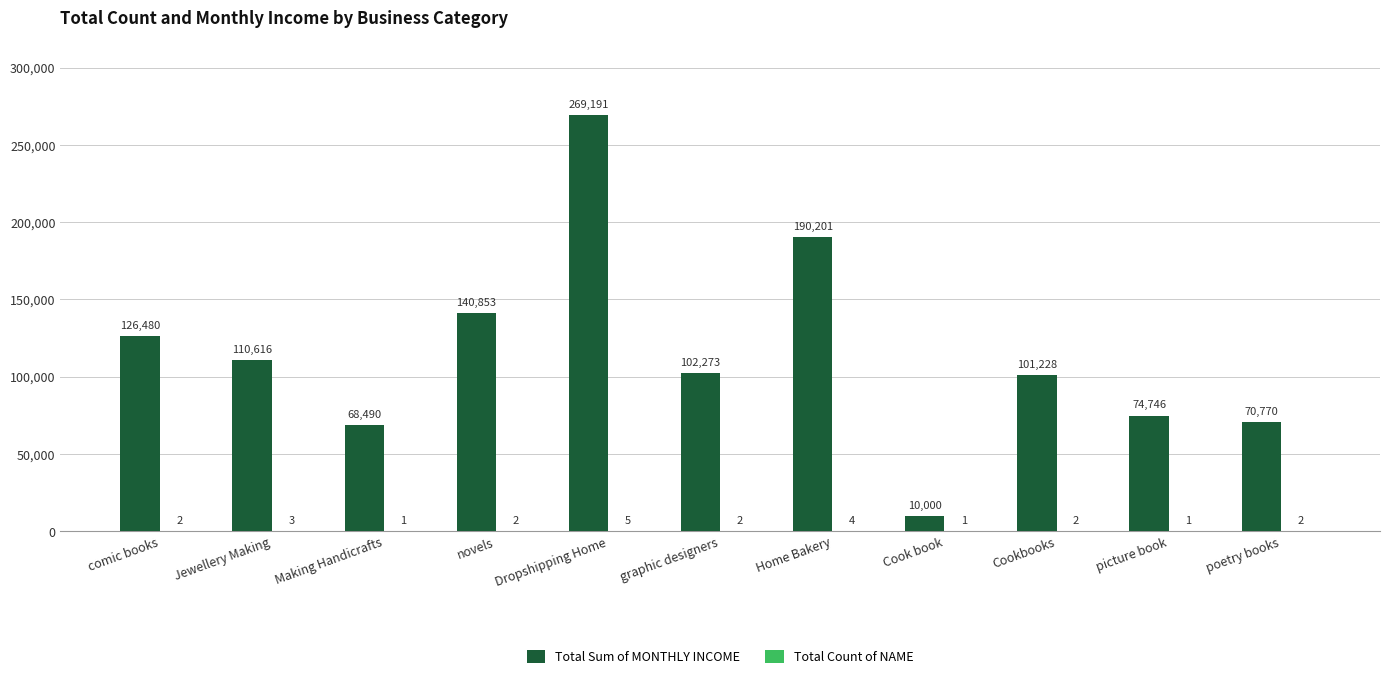

What is the greatest value displayed?

269191